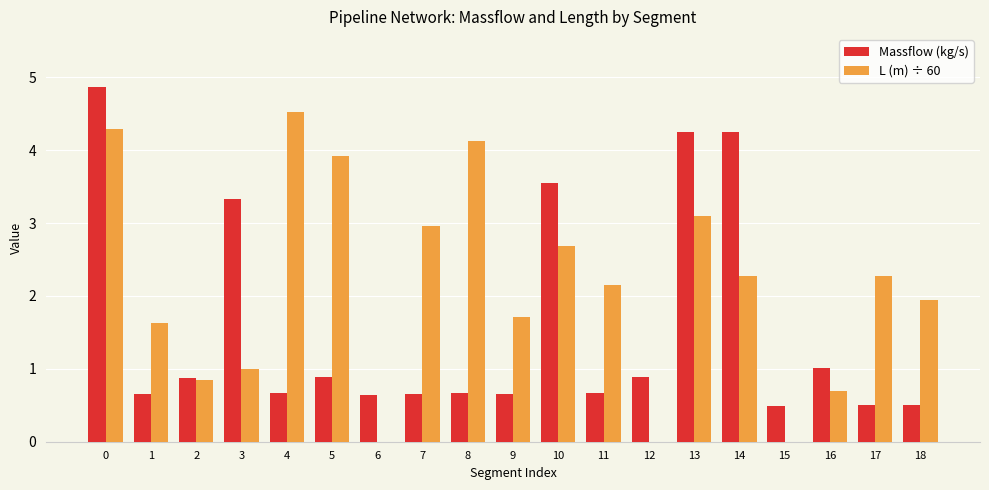

What is the sum of the L (m) ÷ 60 values at 17 and 18?

4.2